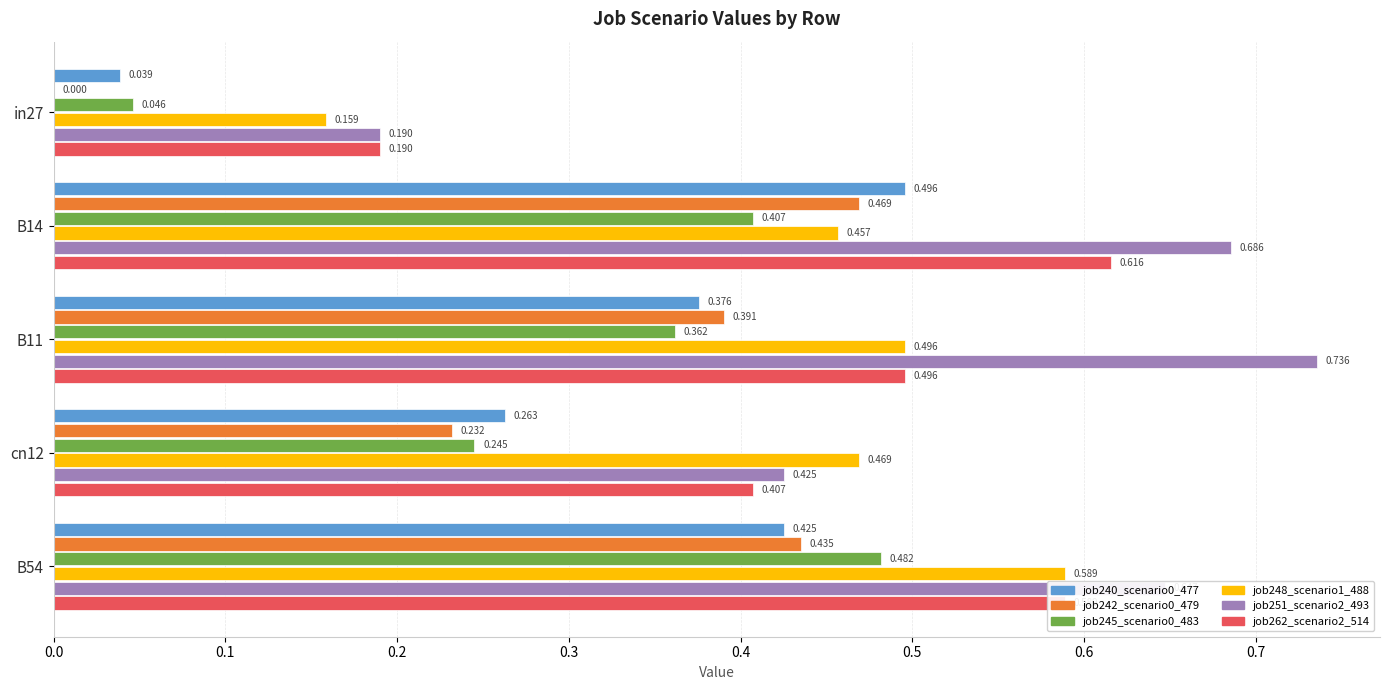

Count the number of categories in the chart.

5